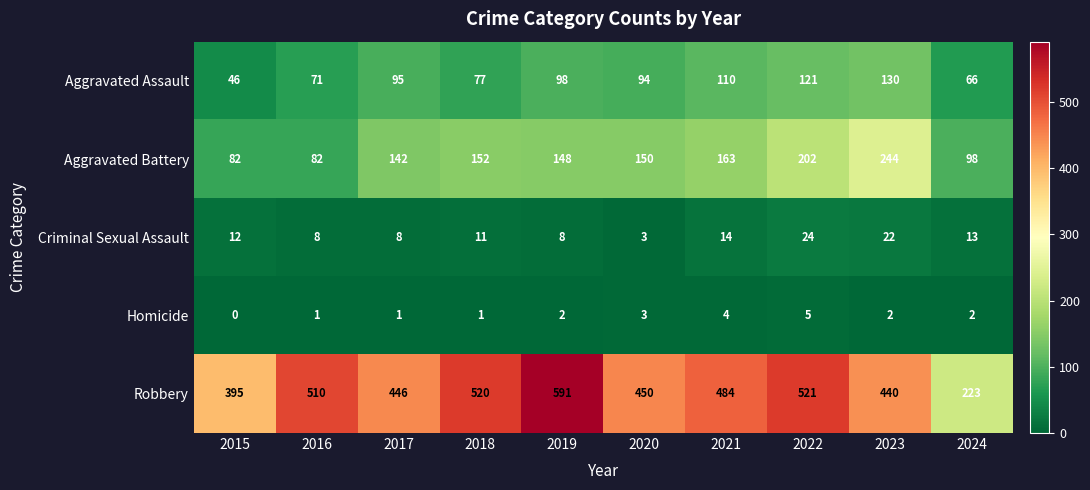

Rank the series by their maximum value, from lowest to highest.

Homicide, Criminal Sexual Assault, Aggravated Assault, Aggravated Battery, Robbery